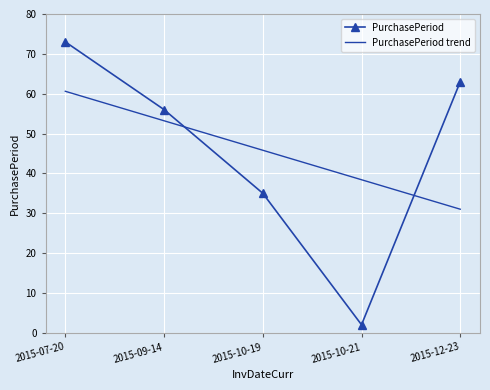

How many times do PurchasePeriod trend and PurchasePeriod cross each other?

2